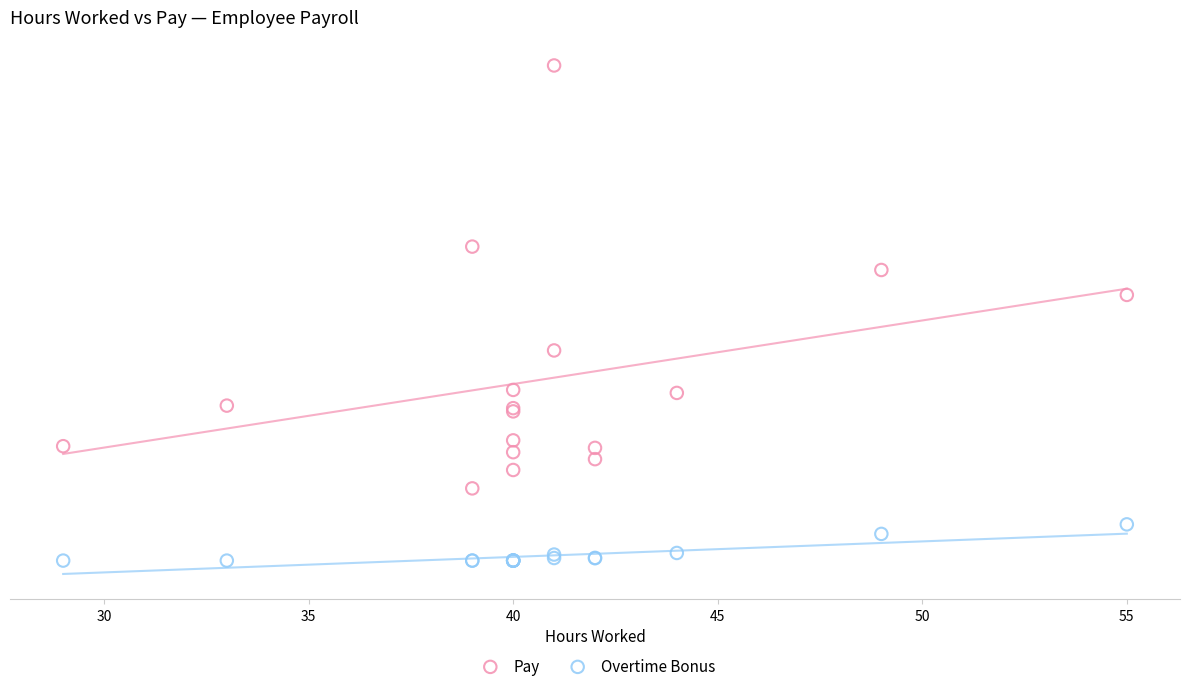

Which series has the widest spread of Y values?

Pay